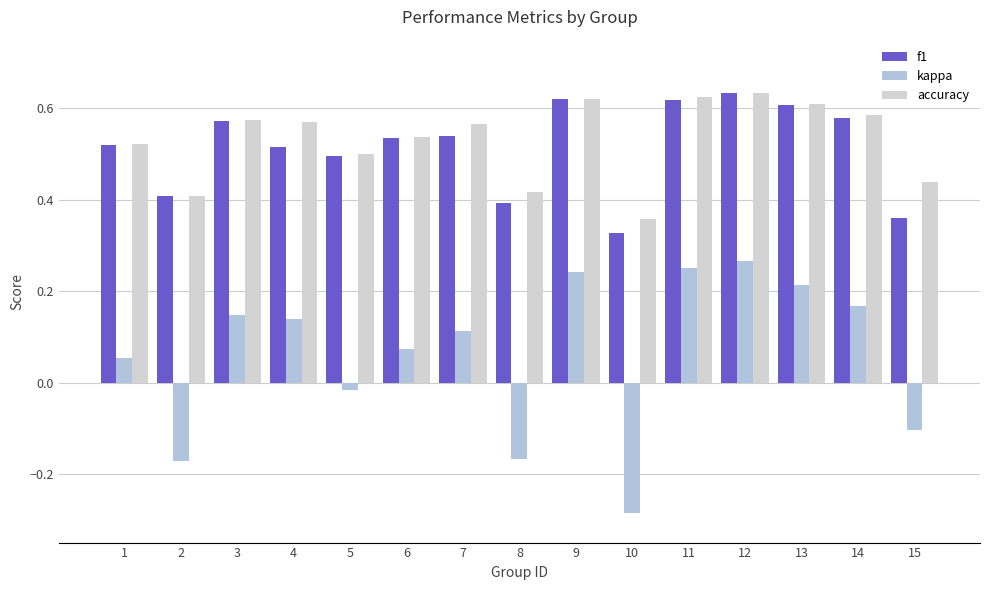

How many bars are there in each group?

3